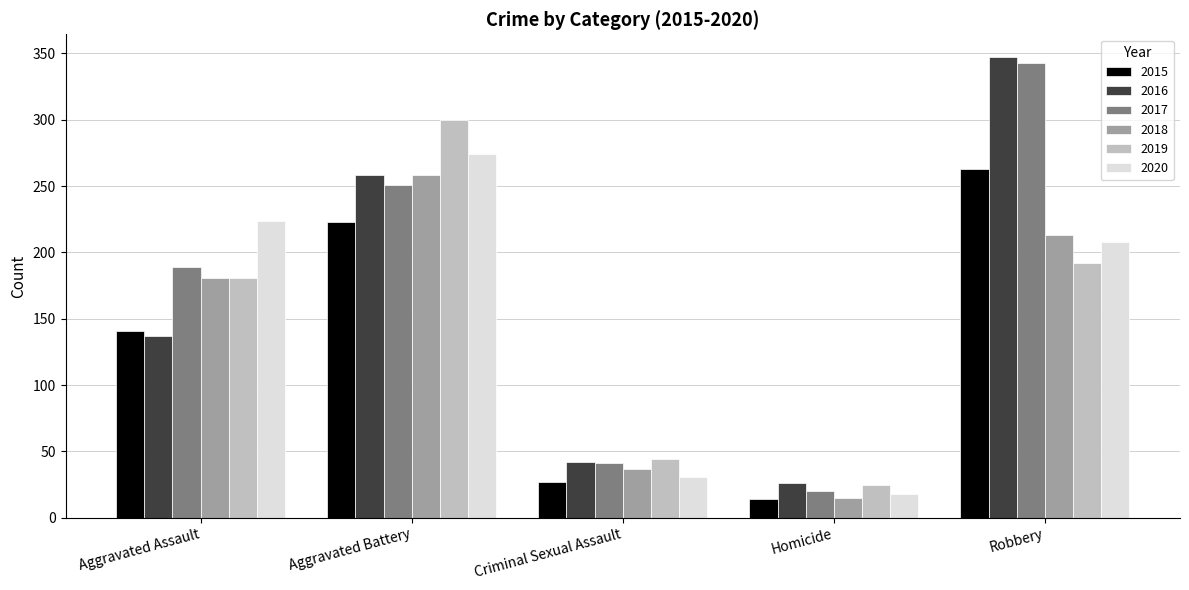

Rank the series by their maximum value, from highest to lowest.

2016, 2017, 2019, 2020, 2015, 2018